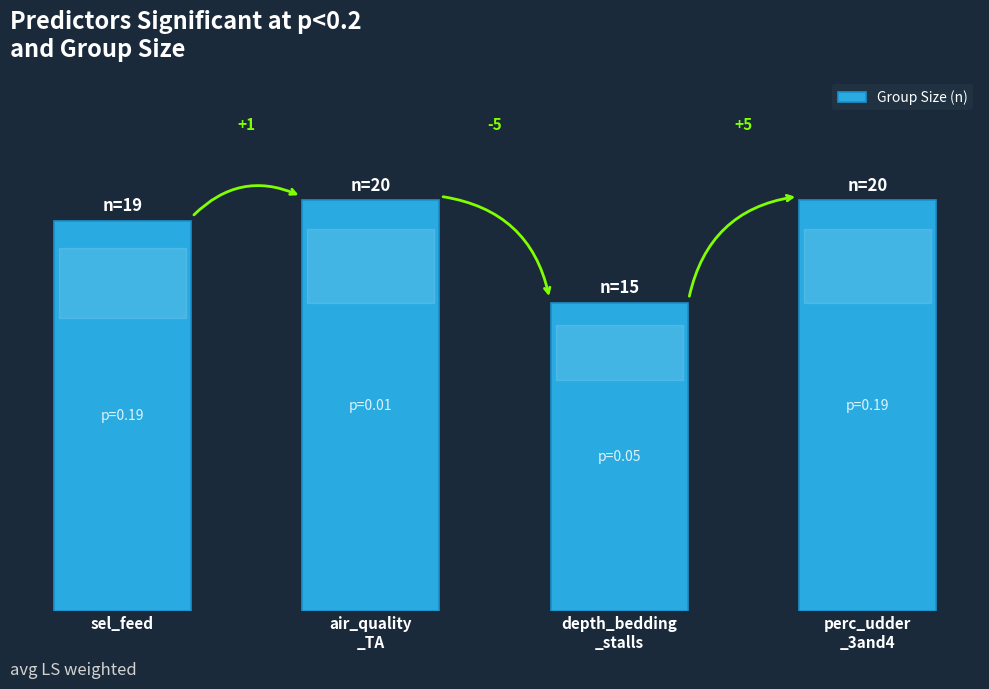

List the labels in order of value, largest first.

air_quality
_TA, perc_udder
_3and4, sel_feed, depth_bedding
_stalls